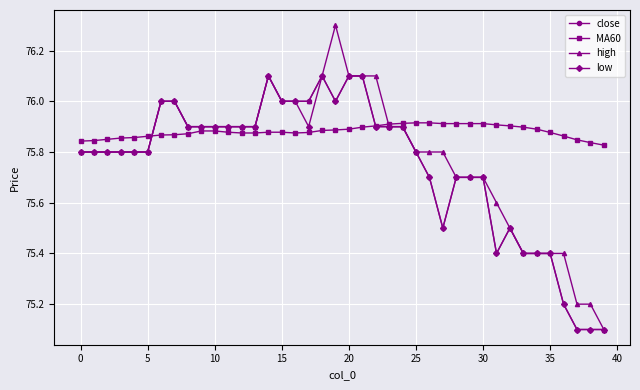

What is the minimum value shown in the chart?

75.1